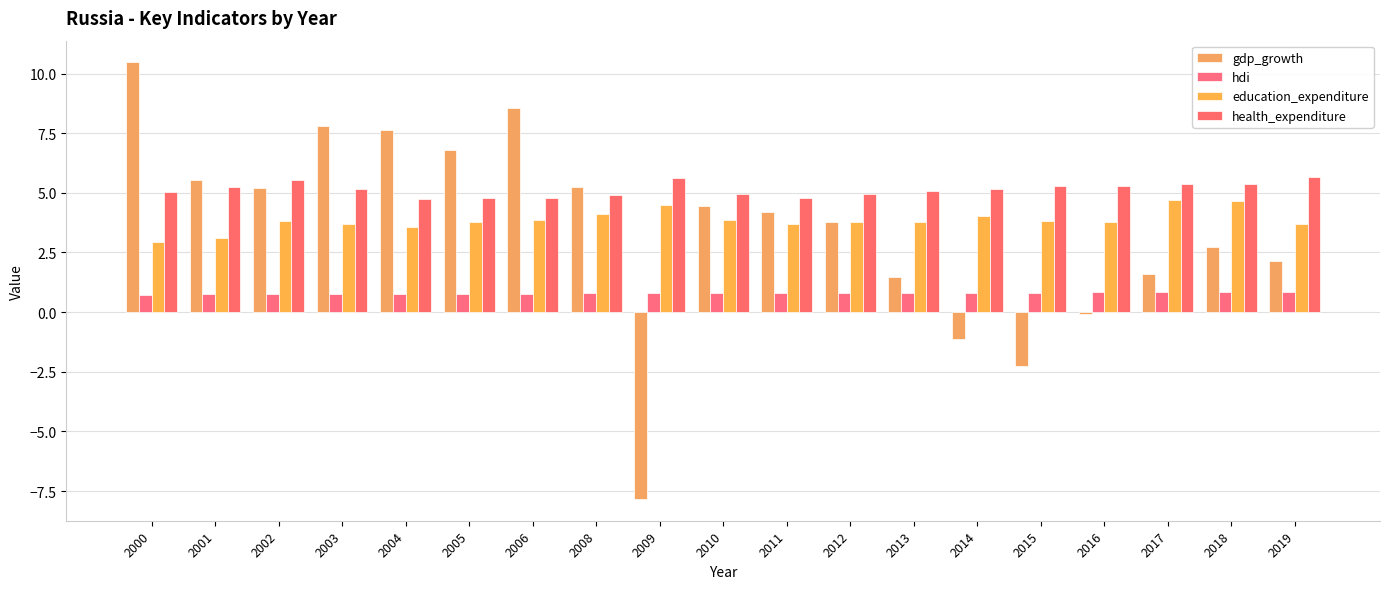

Which series changed the most between 2006 and 2019?

gdp_growth